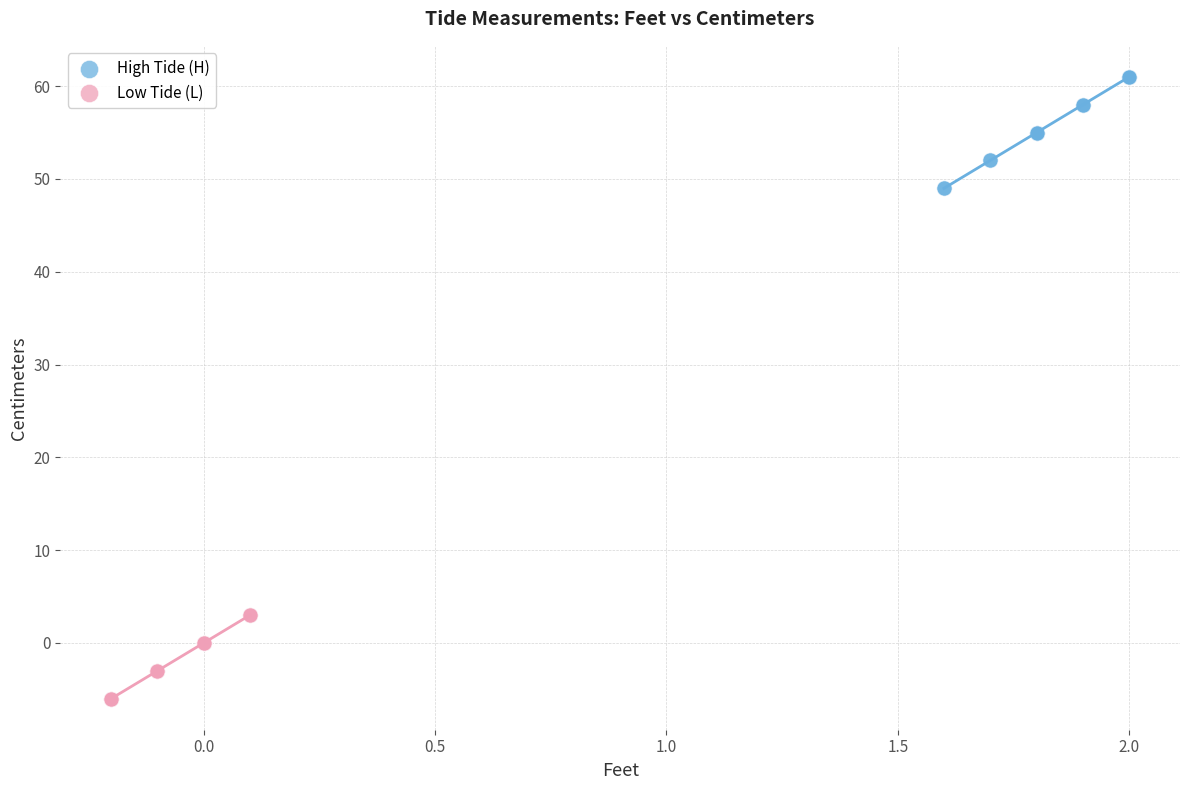

Which series reaches the minimum Y coordinate?

Low Tide (L)